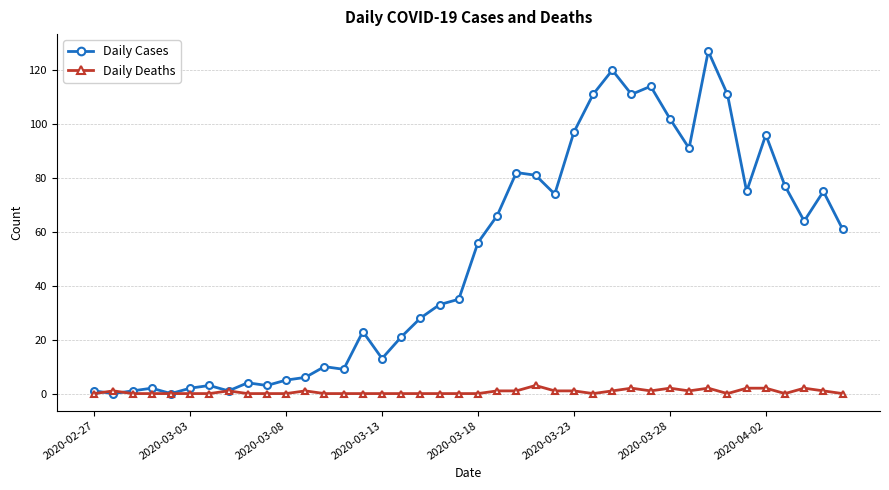

Rank the series by their maximum value, from lowest to highest.

Daily Deaths, Daily Cases